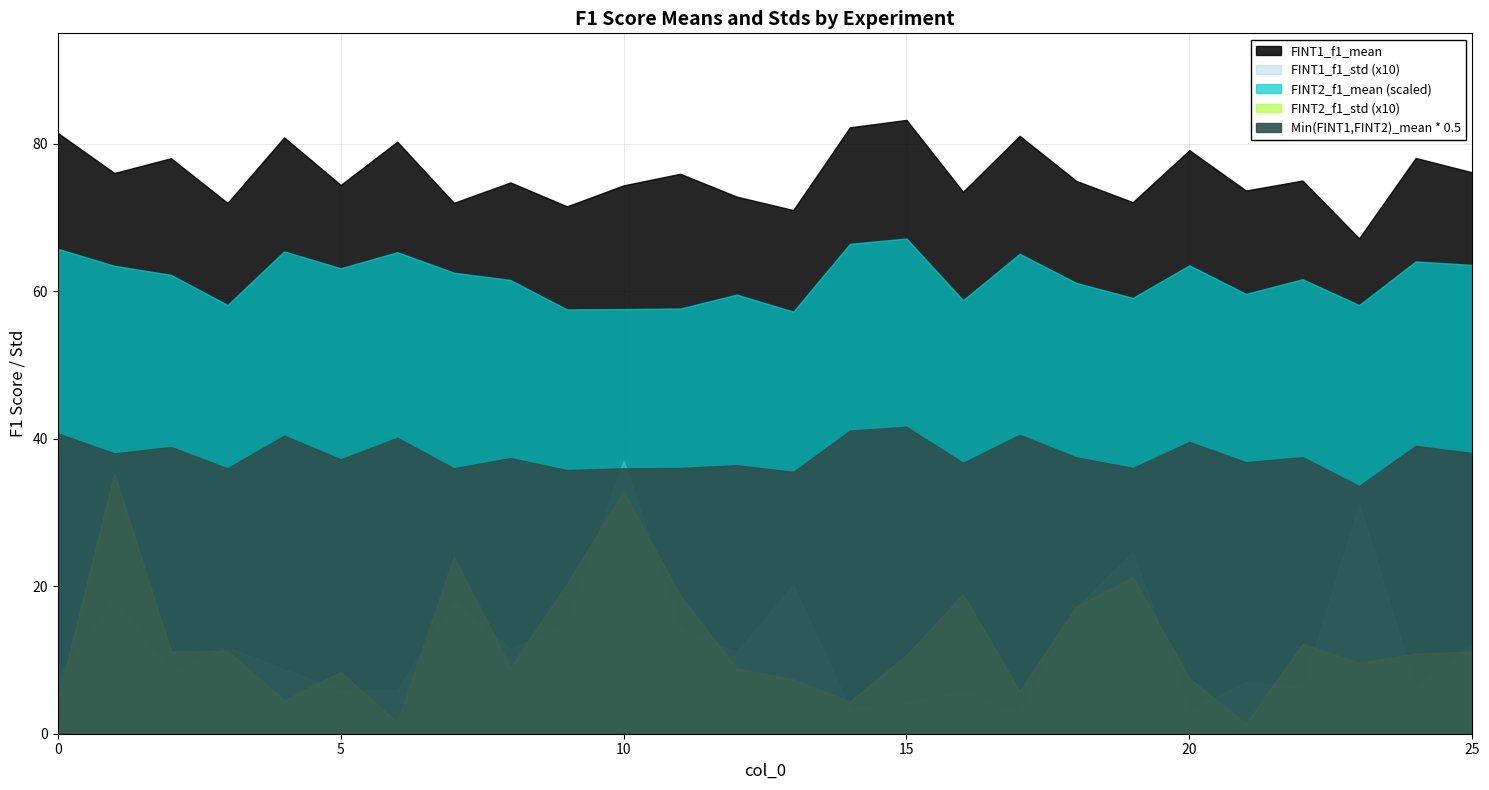

Where is the first local minimum for FINT1_f1_std?

2